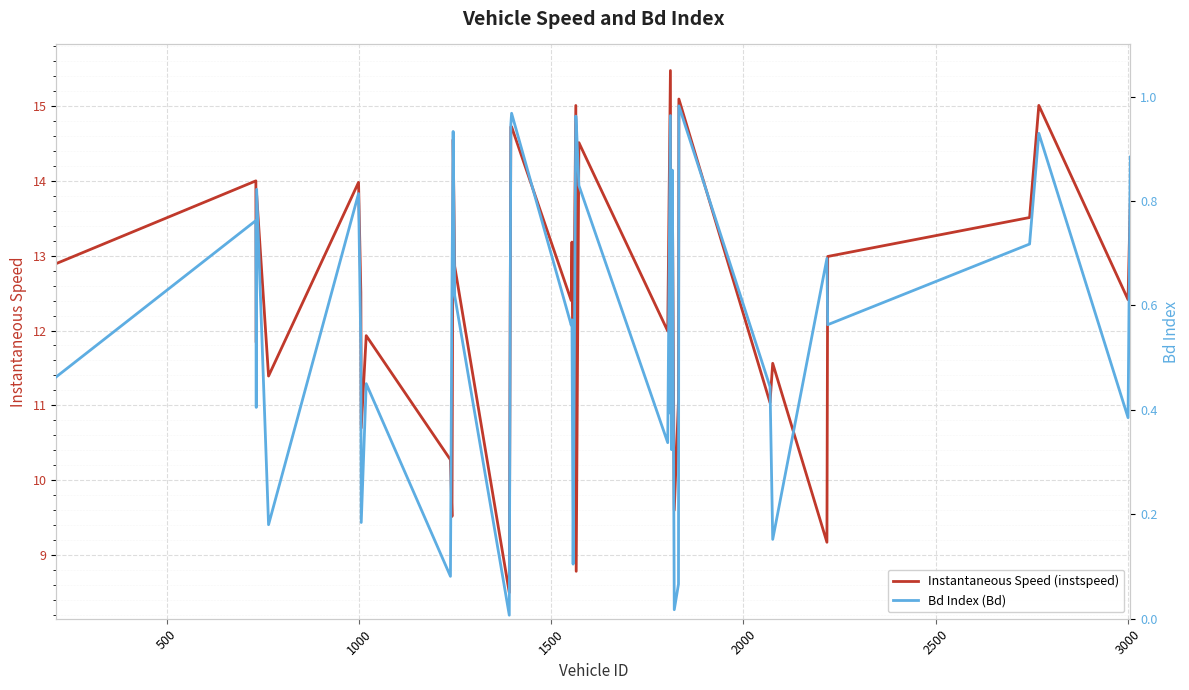

List the series in order of their peak value, highest first.

Instantaneous Speed (instspeed), Bd Index (Bd)